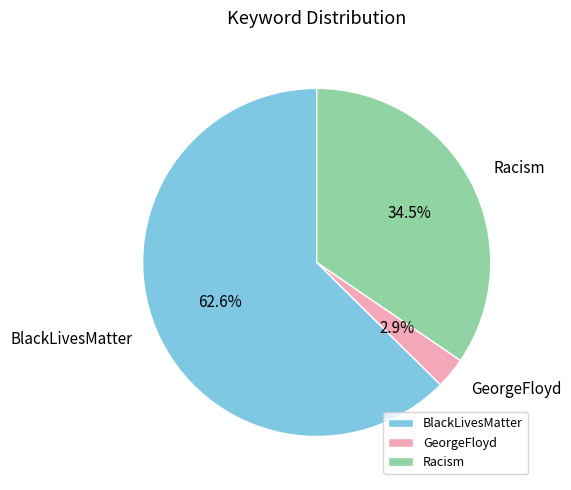

Is it true that Racism is 22% of the pie?

False